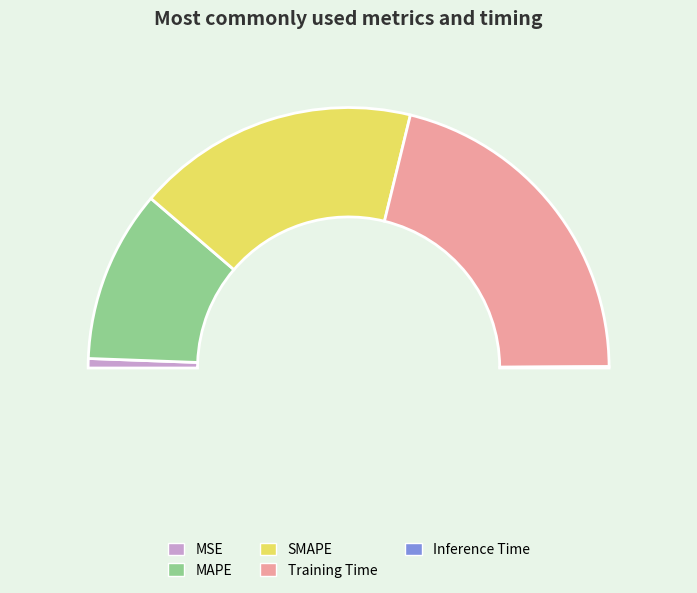

Which slice is the largest?

Training Time